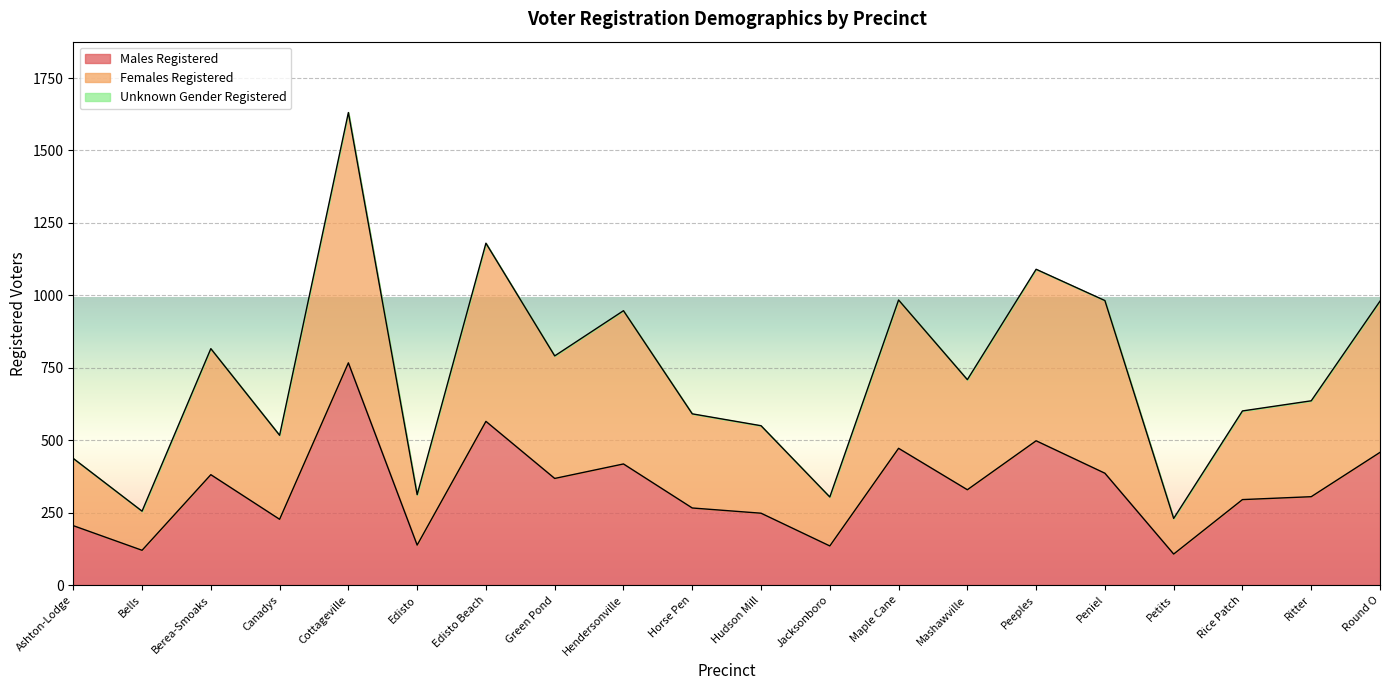

True or false: Females Registered and Males Registered intersect in this chart.

False